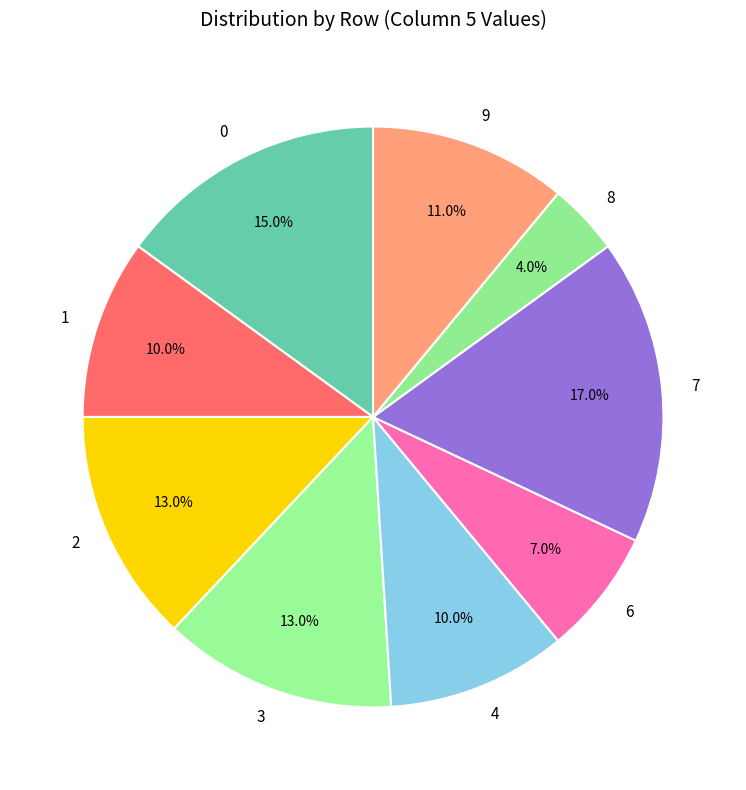

What is the total percentage of 3 and 7?

30.0%